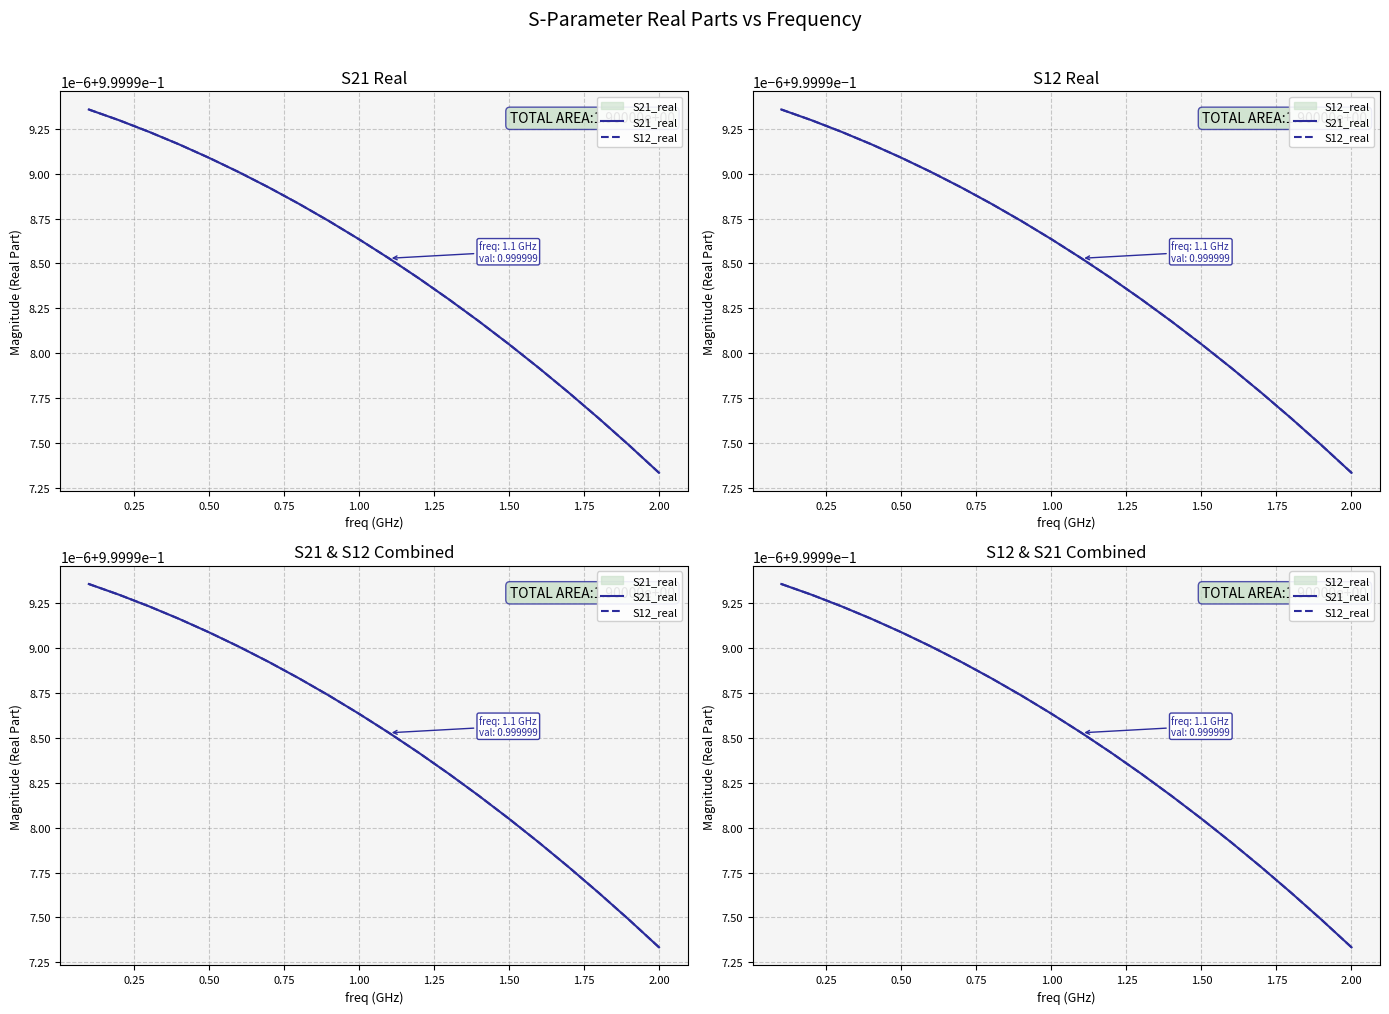

What is the sum of the S21_real values at 1.25 and 0.50?

2.0